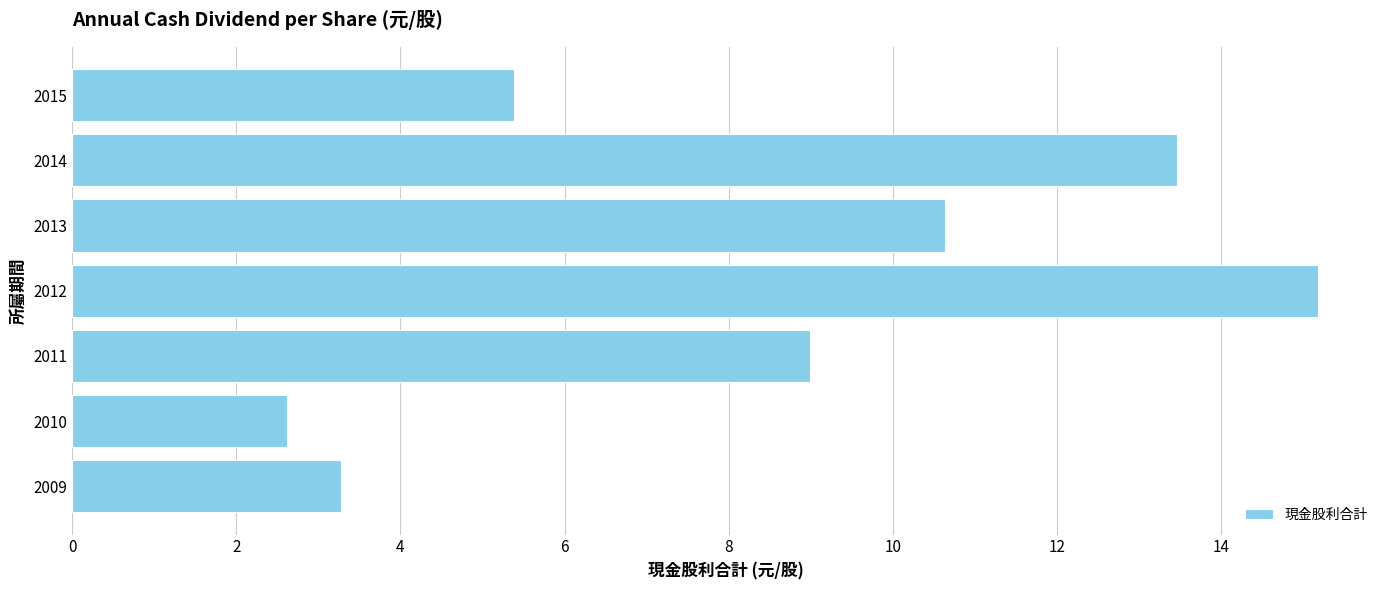

What is the difference between the maximum and minimum values?

12.6